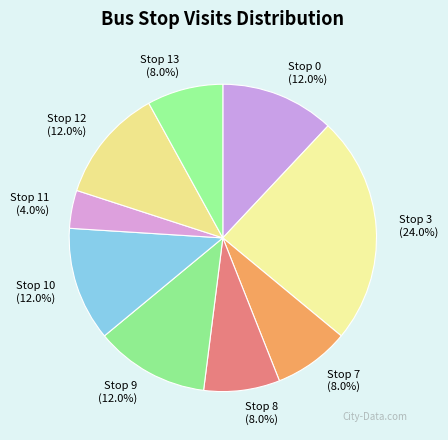

To the nearest percent, what is the average slice percentage?

11%